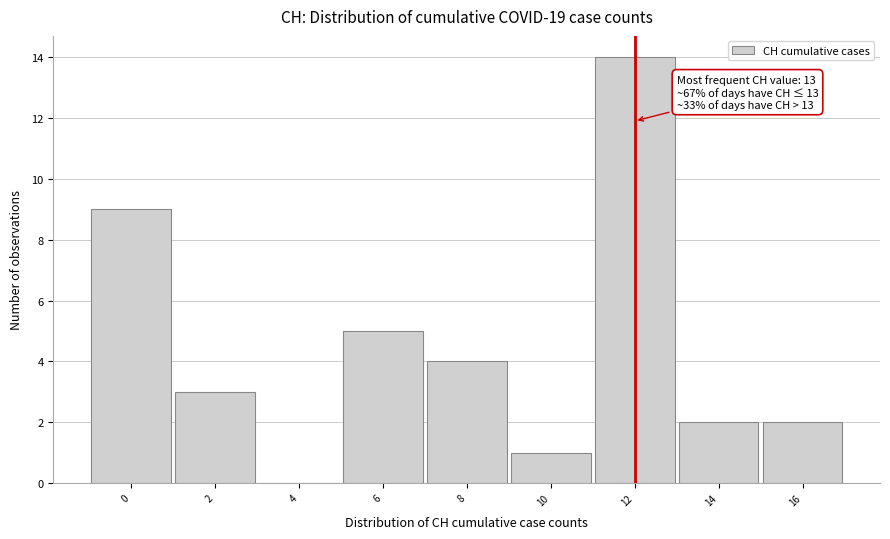

Which category has the highest value across all series?

12